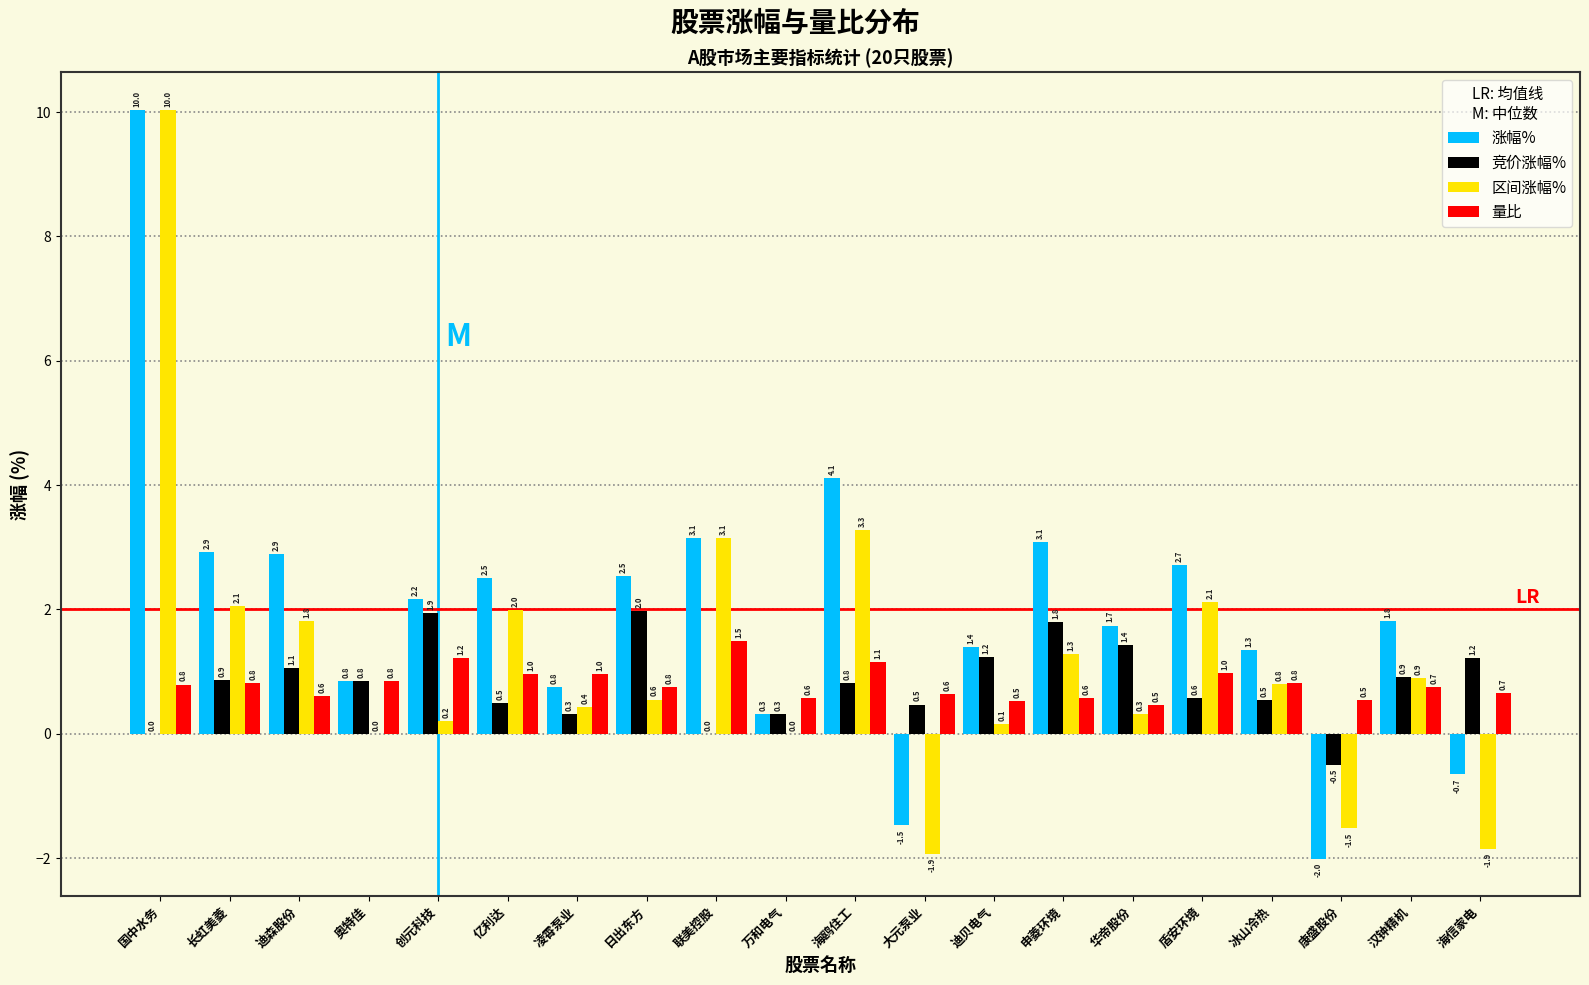

Which series changed the most between 创元科技 and 万和电气?

涨幅%